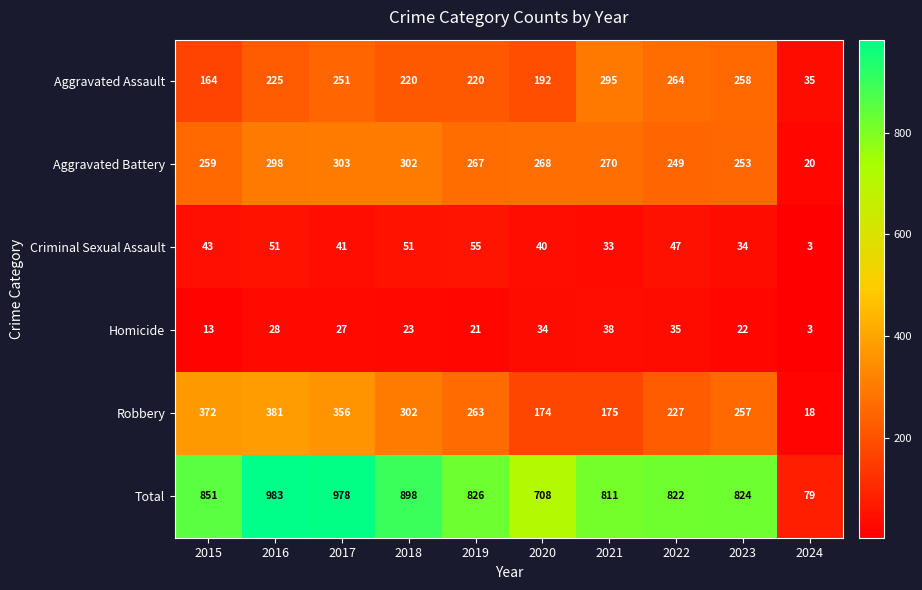

What is the difference between the Total values at 2021 and 2015?

40